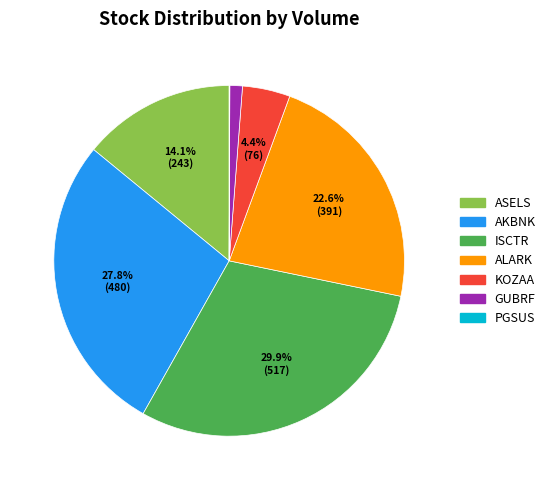

Between ASELS and ISCTR, which is larger?

ISCTR